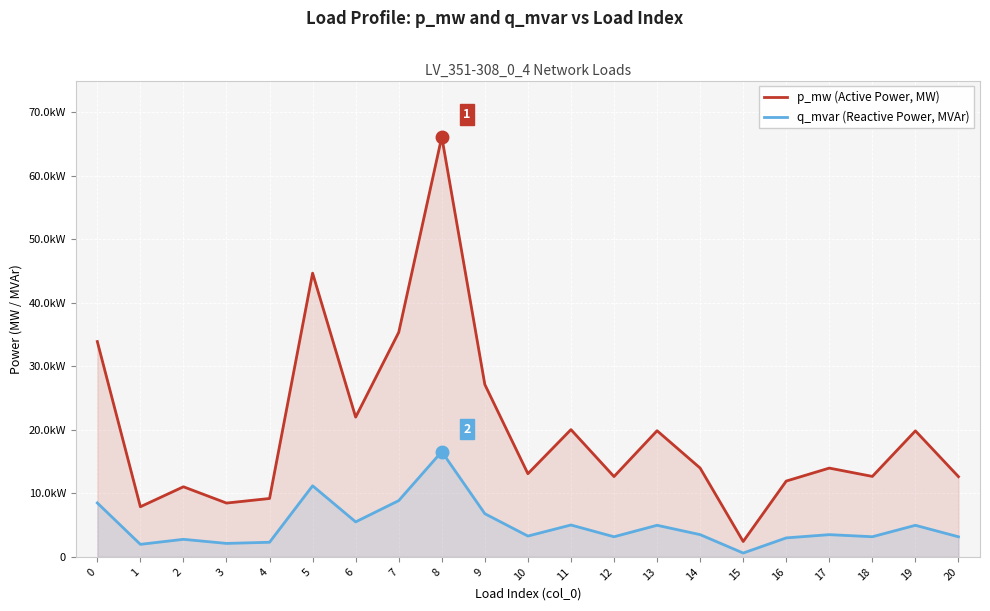

Which has a higher value, 12 or 8?

8